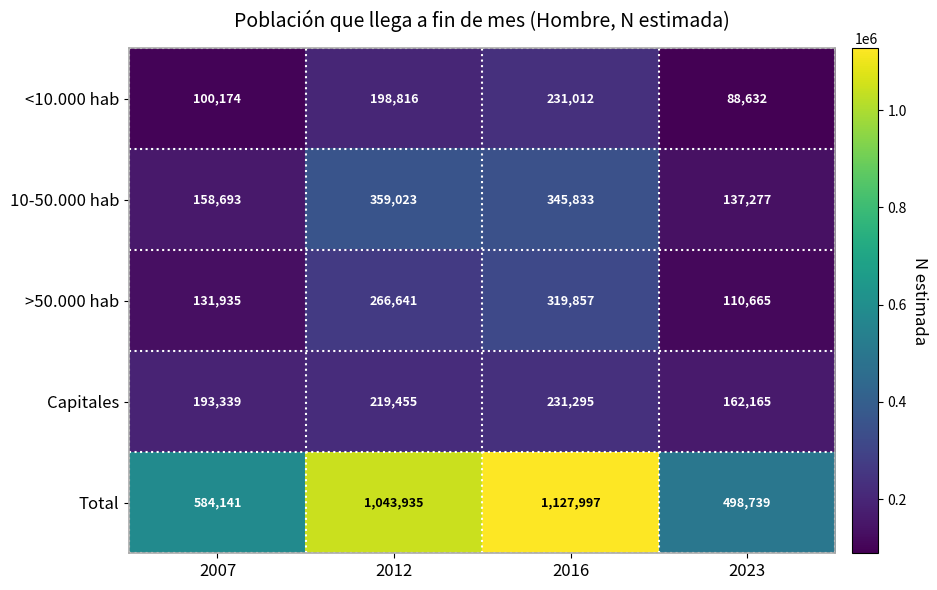

How many data points does each series have?

4